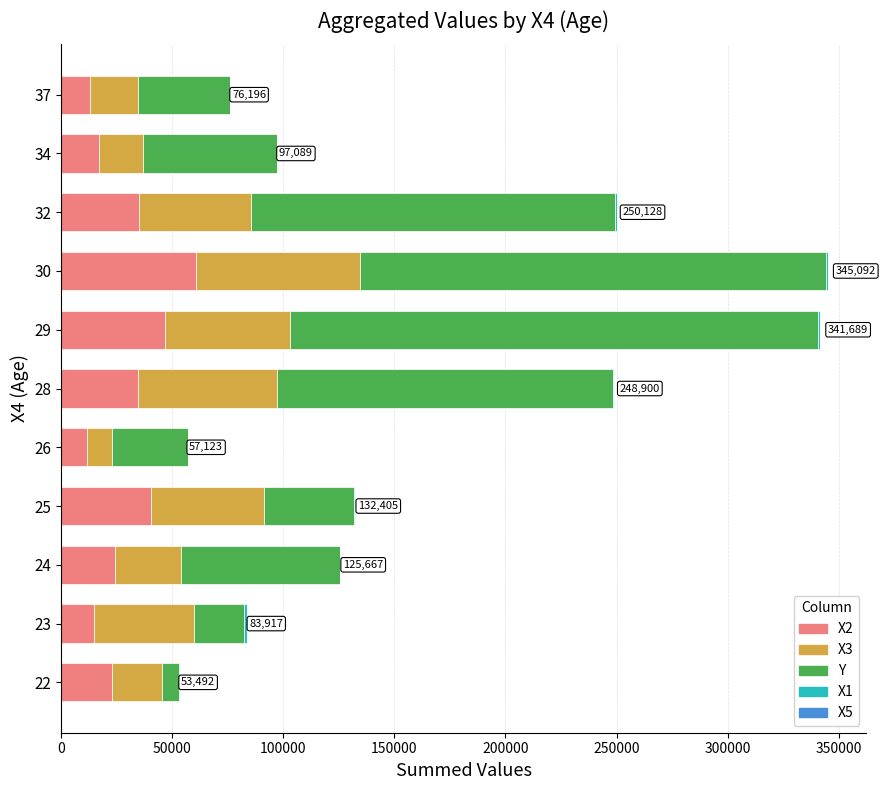

What is the sum of all X1 values?

5810